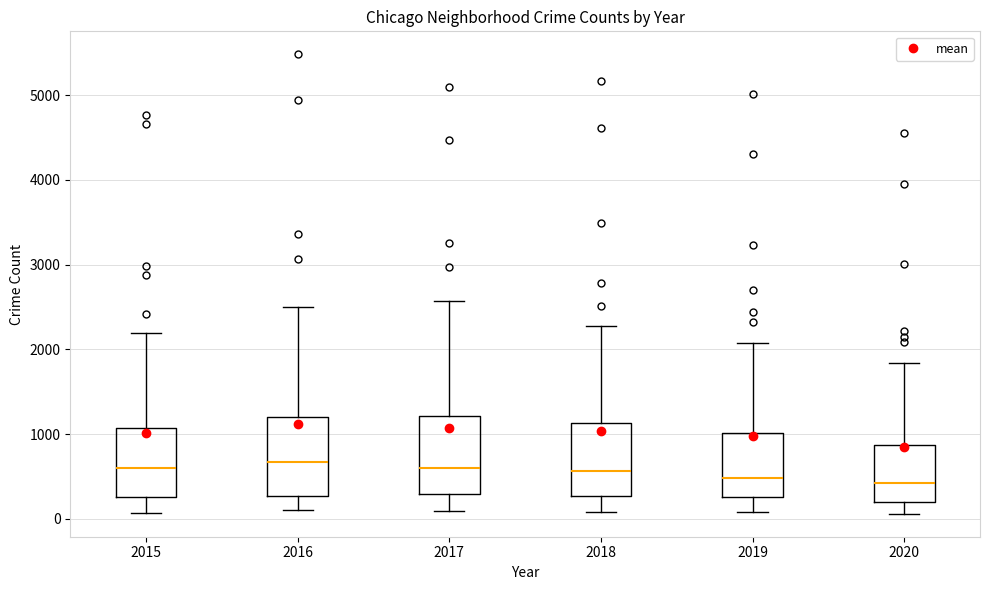

Where is the upper edge of the box at x = 2016 on the y-axis? The values are not printed on the chart, so give them approximately, as read against the axis.

1200